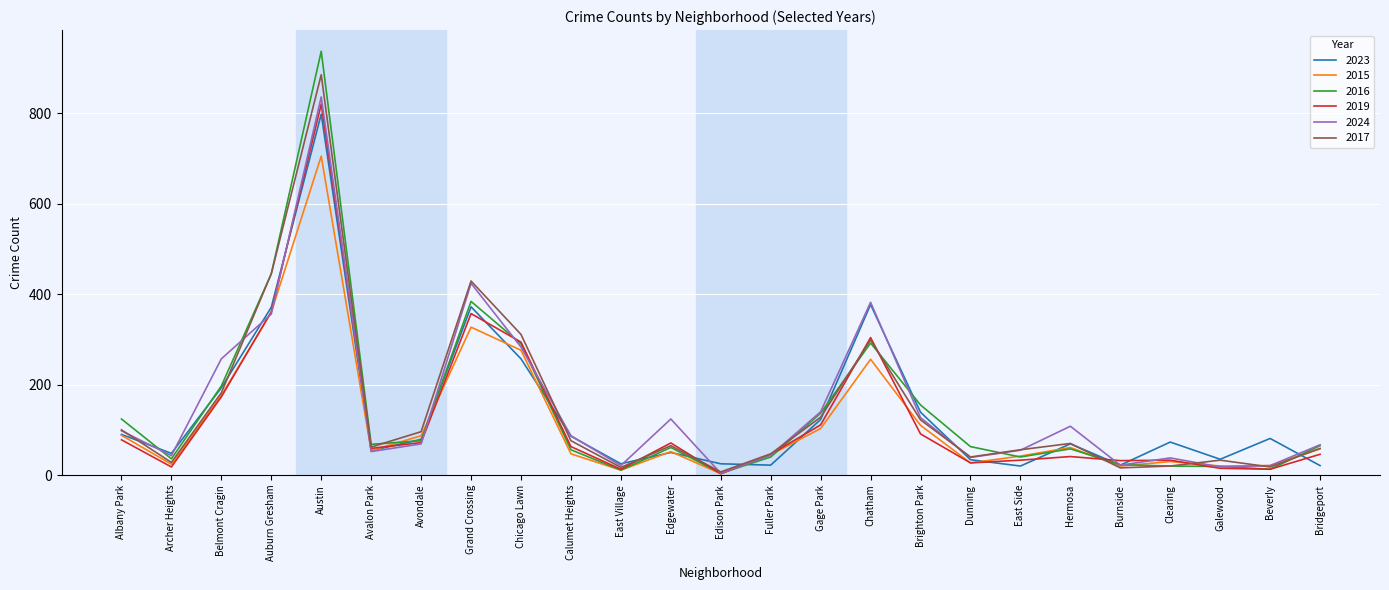

In 2024, how many points are lower than both neighbors (excluding endpoints)?

7